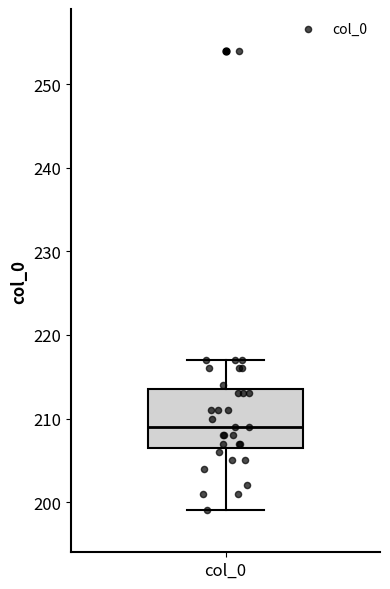

Transcribe this box plot: give where the median line is, the range the box spans, and where the two whiskers end, as read against the y-axis. The values are not printed on the chart, so give them approximately, as read against the axis.

median 209, box 207 to 214, whiskers 199 to 217